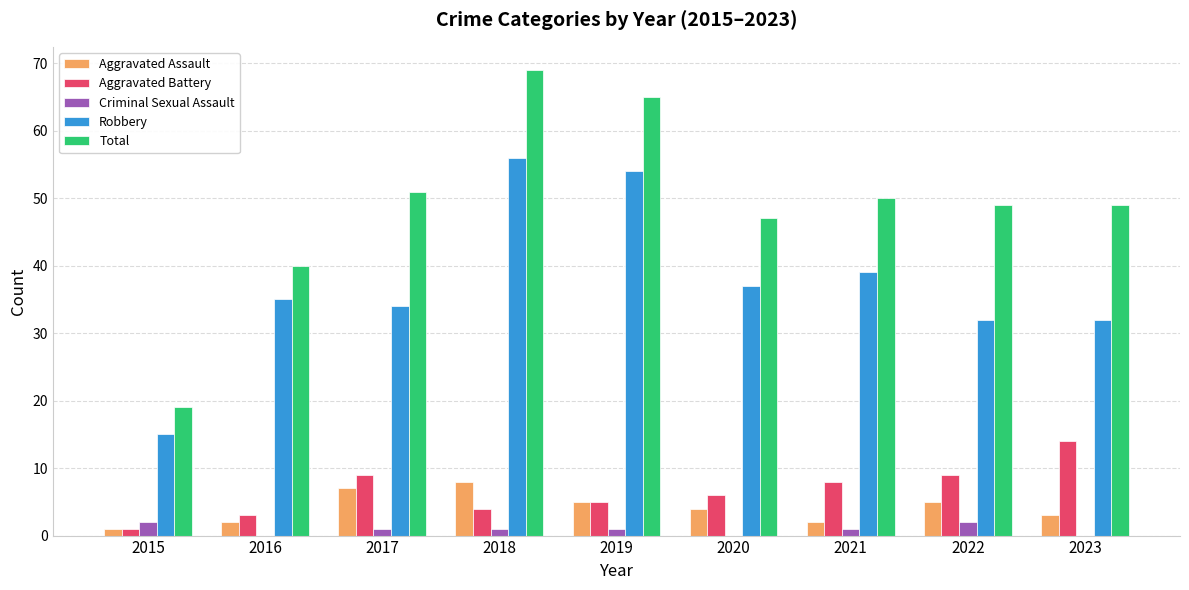

What is the sum of all Total values?

439